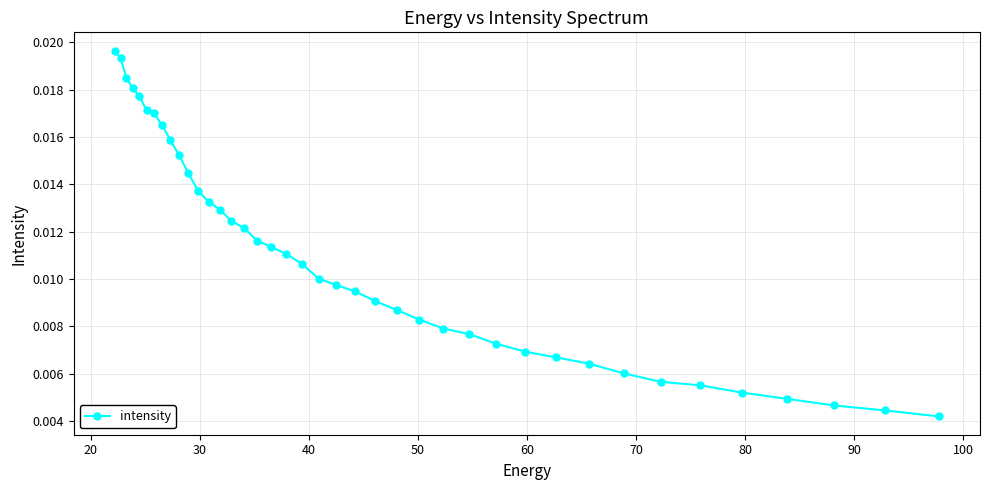

Count the values in the range 0 to 1.

40